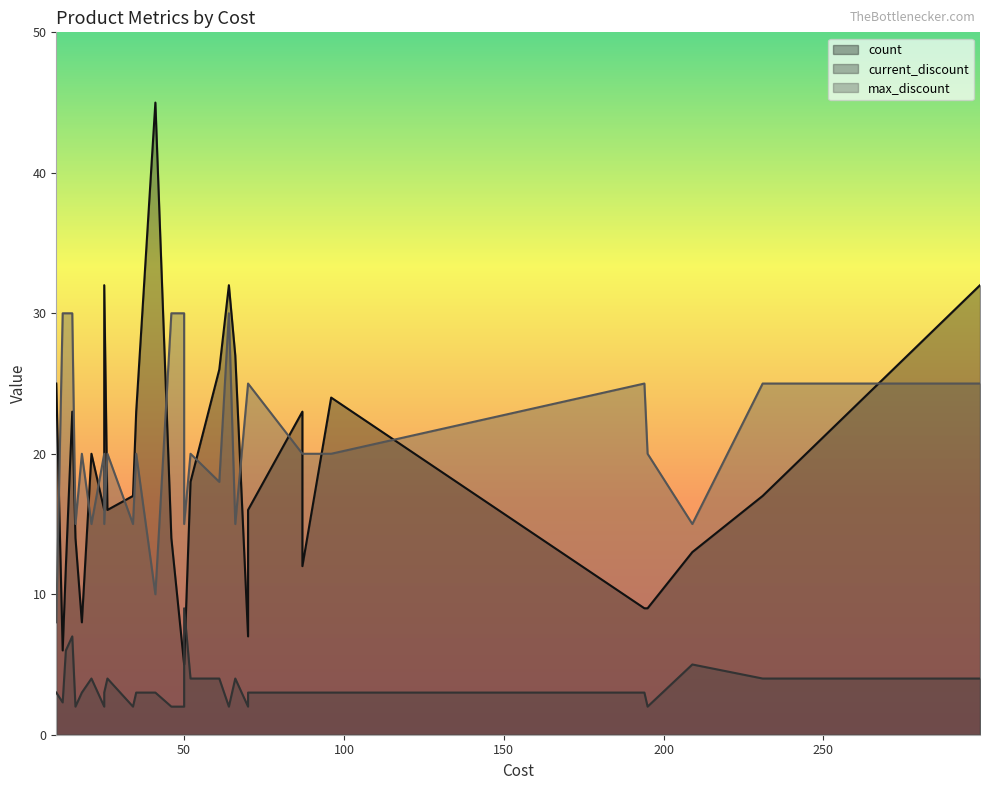

Reading left to right, extract all data points from this chart.

count: 12=6.0	35=23.0	50=5.0	41=45.0	15=23.0	299=32.0	10=25.0	13=12.0	18=8.0	61=26.0	34=17.0	194=9.0	46=14.0	21=20.0	96=24.0	16=14.0	52=18.0	64=32.0	70=16.0	87=12.0	50=5.0	231=17.0	25=16.0	66=27.0	87=23.0	70=7.0	25=32.0	26=16.0	209=13.0	195=9.0
current_discount: 12=2.3	35=3.0	50=9.0	41=3.0	15=7.0	299=4.0	10=3.0	13=6.0	18=3.0	61=4.0	34=2.0	194=3.0	46=2.0	21=4.0	96=3.0	16=2.0	52=4.0	64=2.0	70=3.0	87=3.0	50=2.0	231=4.0	25=2.0	66=4.0	87=3.0	70=2.0	25=3.0	26=4.0	209=5.0	195=2.0
max_discount: 12=30.0	35=20.0	50=15.0	41=10.0	15=30.0	299=25.0	10=8.0	13=30.0	18=20.0	61=18.0	34=15.0	194=25.0	46=30.0	21=15.0	96=20.0	16=15.0	52=20.0	64=30.0	70=25.0	87=20.0	50=30.0	231=25.0	25=20.0	66=15.0	87=20.0	70=25.0	25=15.0	26=20.0	209=15.0	195=20.0